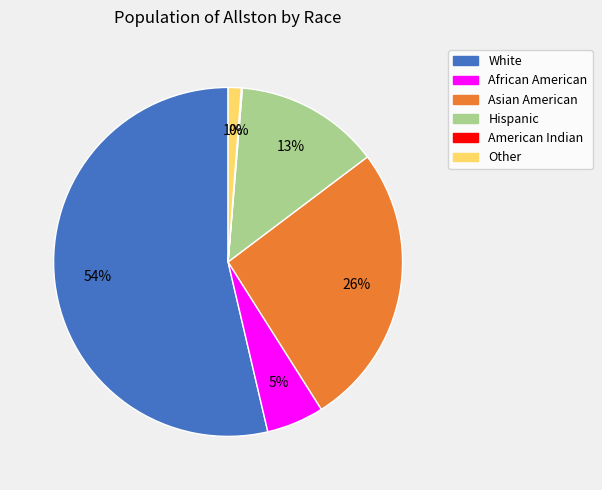

Which has a higher value, Other or White?

White